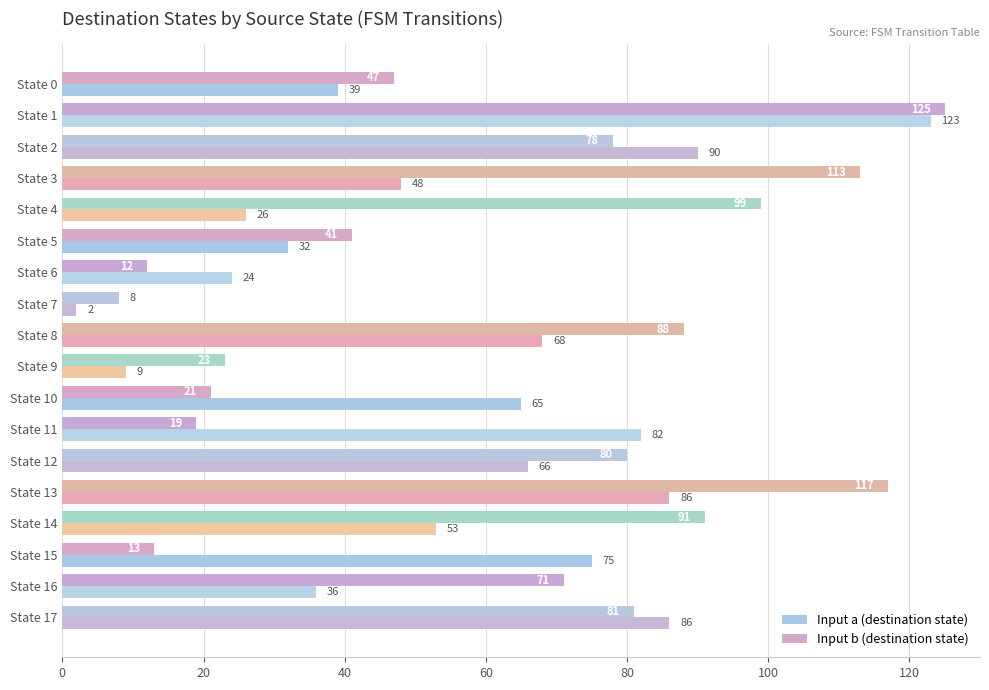

List the series in order of their peak value, highest first.

Input b (destination state), Input a (destination state)